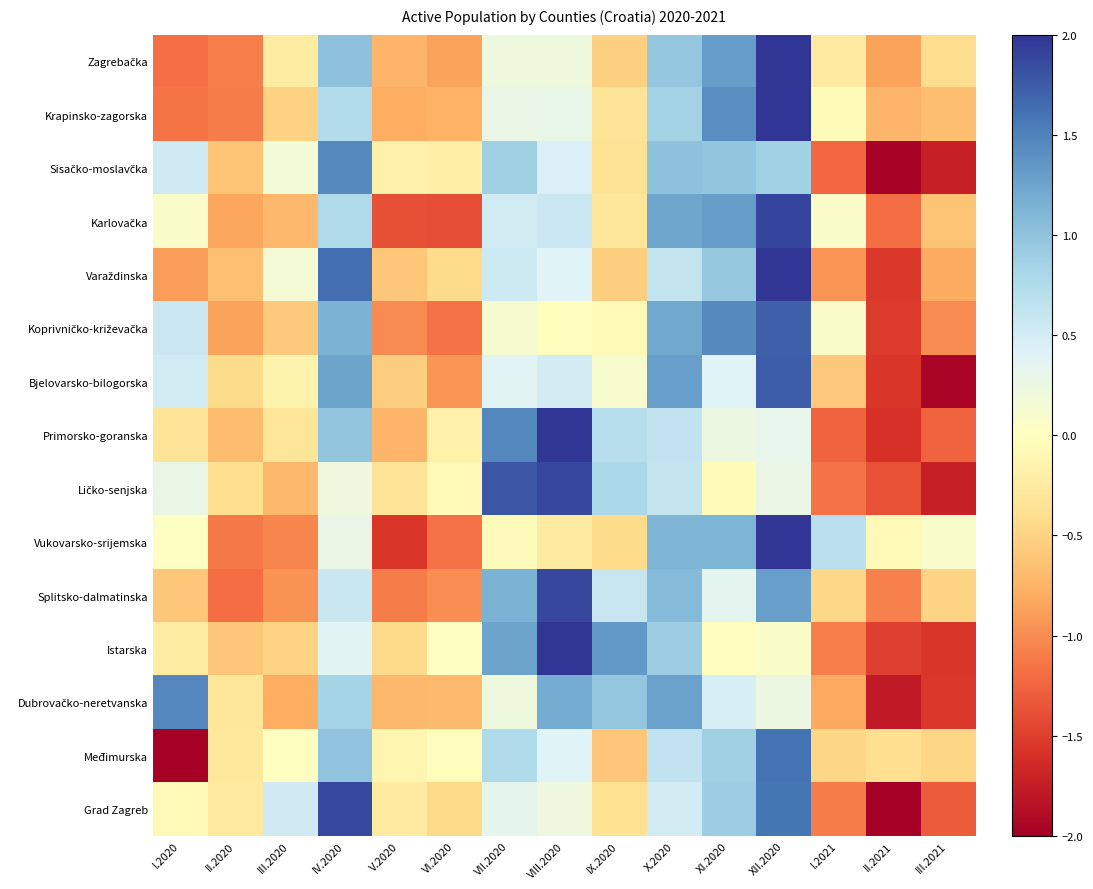

Which label corresponds to the largest value in the chart?

XII.2020